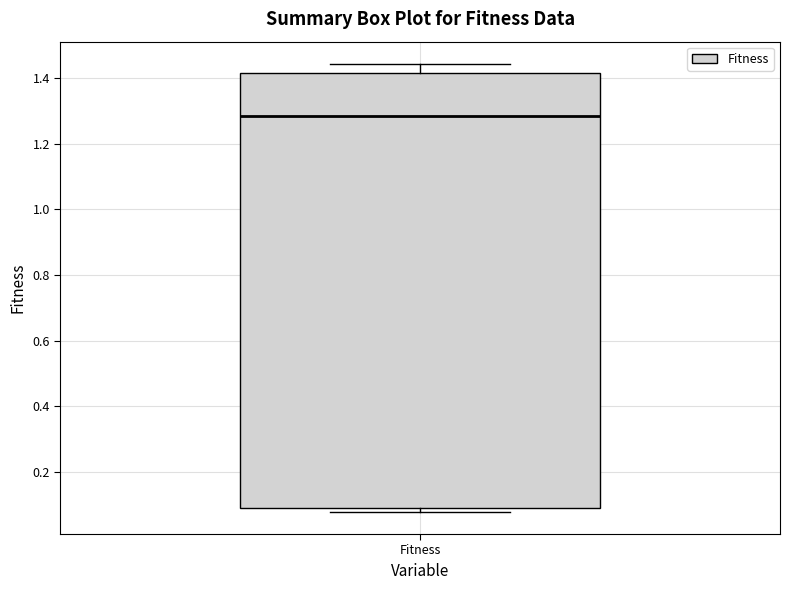

Read this box plot against the y-axis: the position of the median line, the range covered by the box, and the ends of both whiskers. The values are not printed on the chart, so give them approximately, as read against the axis.

median 1.28, box 0.10 to 1.42, whiskers 0.08 to 1.44